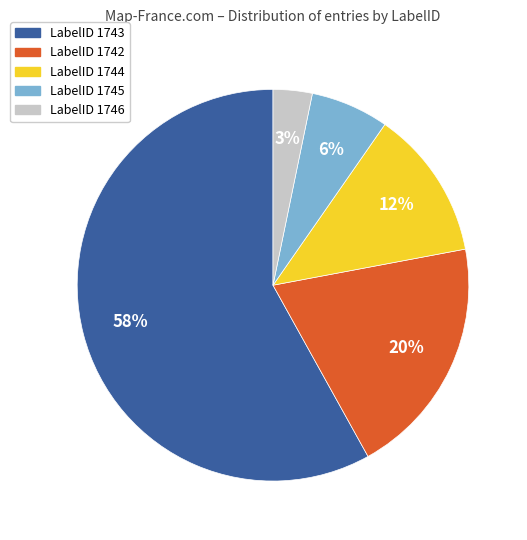

Is the sum of LabelID 1744 and LabelID 1742 greater than half?

No